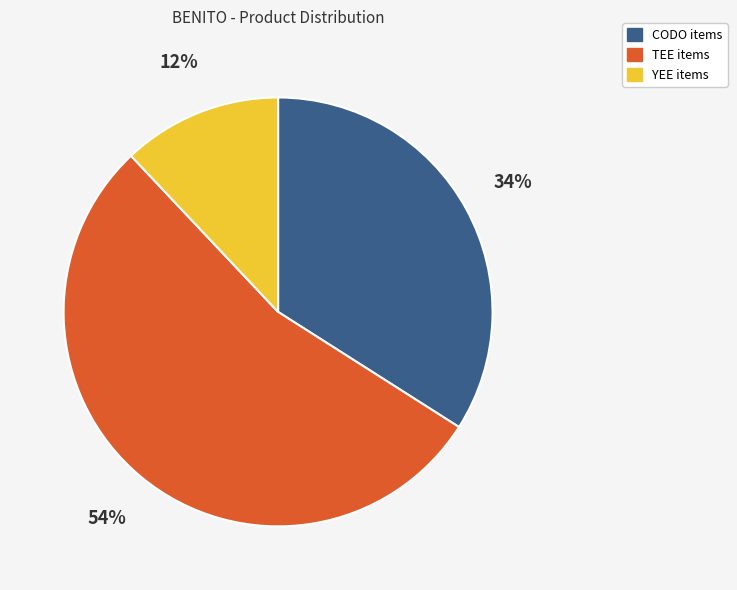

To the nearest percent, what is the average slice percentage?

33%